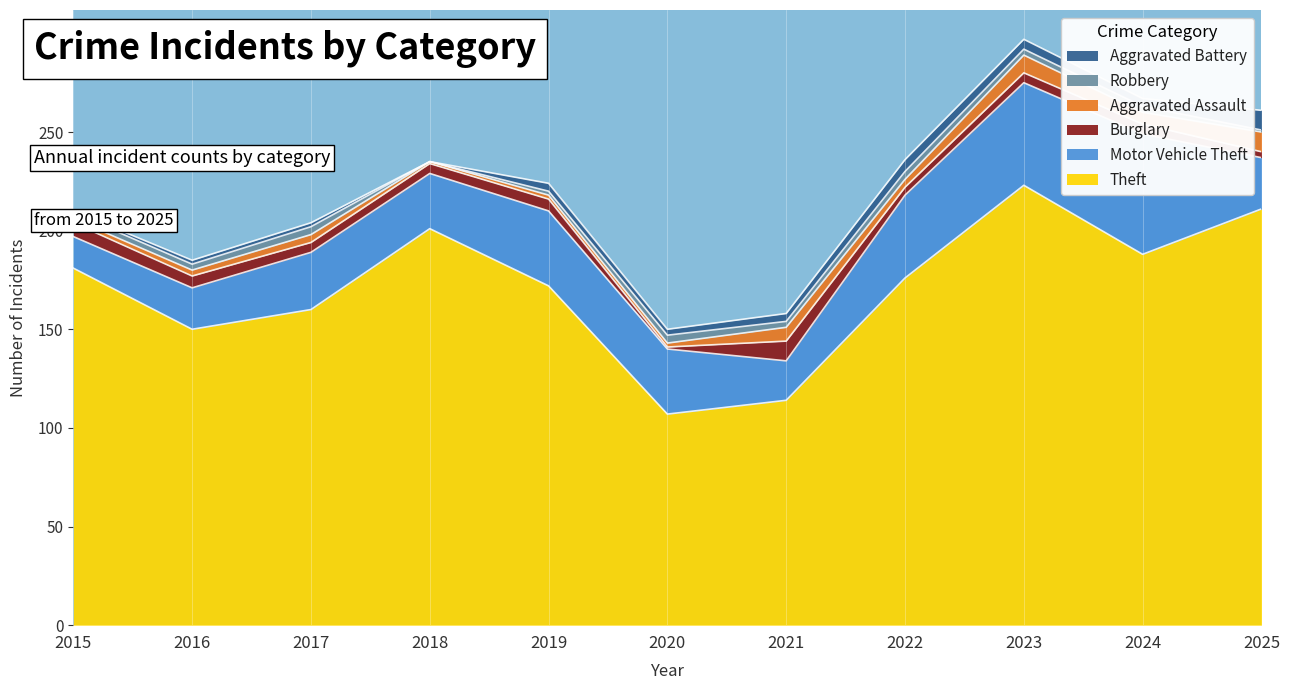

At which category does the chart reach its peak across all series?

2023